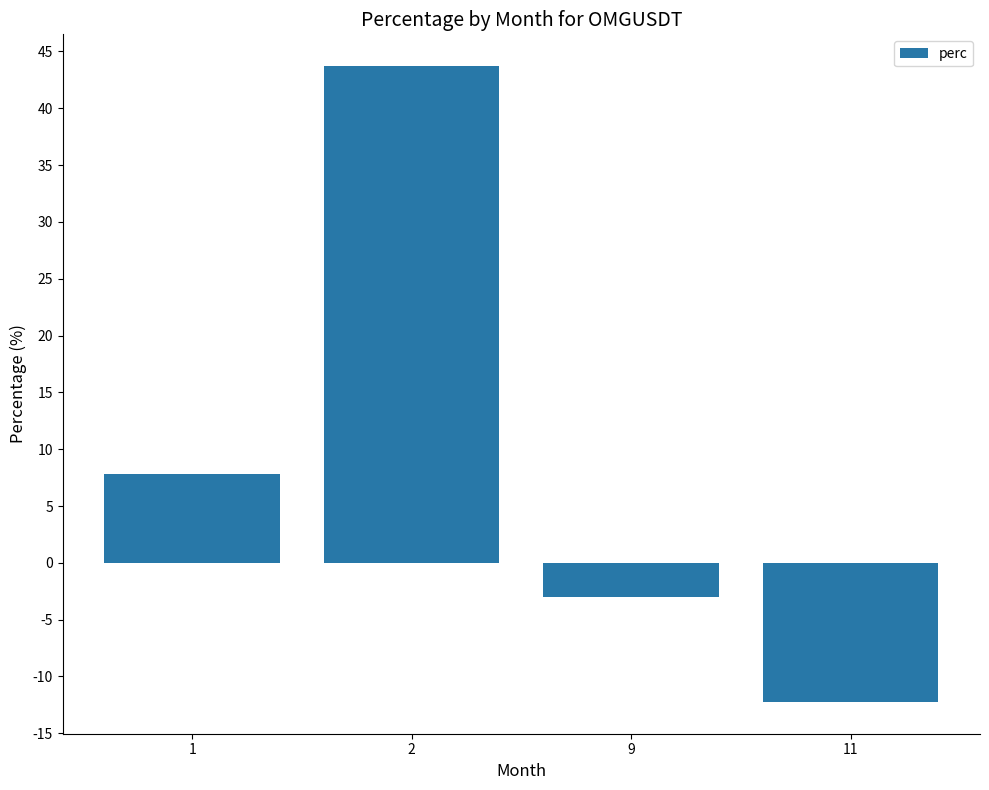

The chart shows a value of -1.1 at 9. True or false?

False